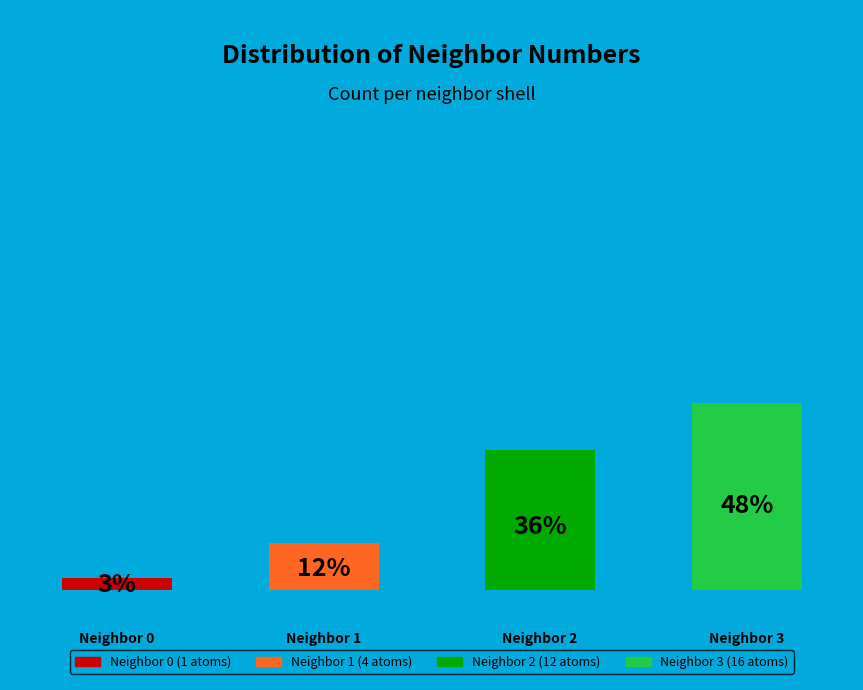

To the nearest percent, what percentage of the pie is 0?

3%